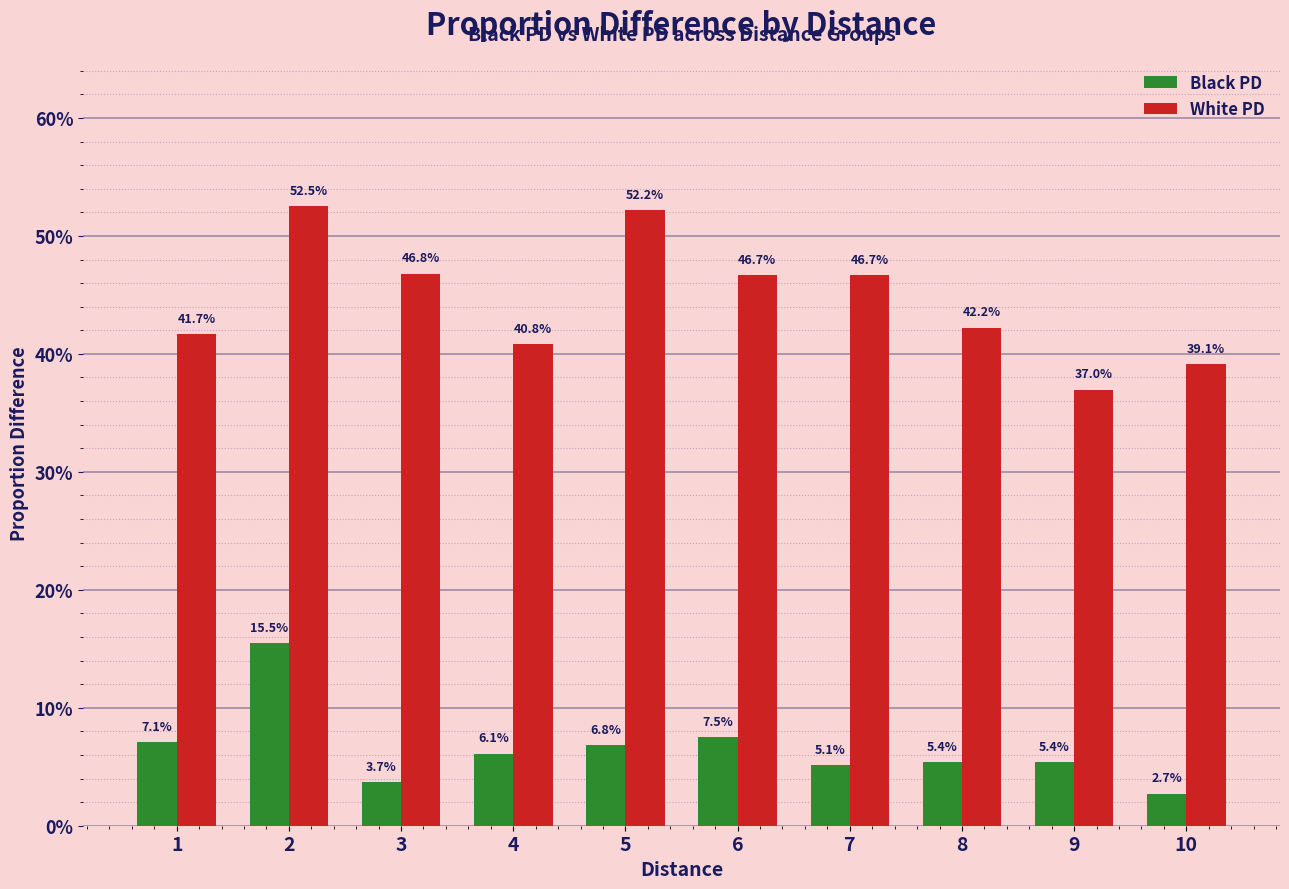

Does the chart contain any negative values?

No